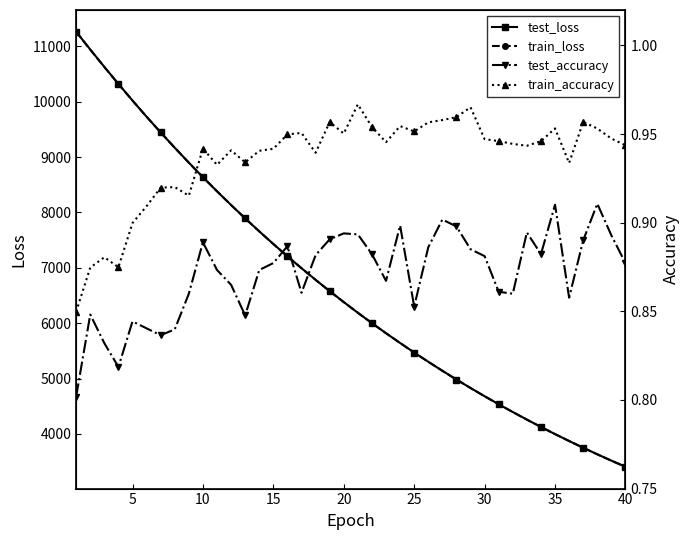

What is the smallest value displayed?

0.8